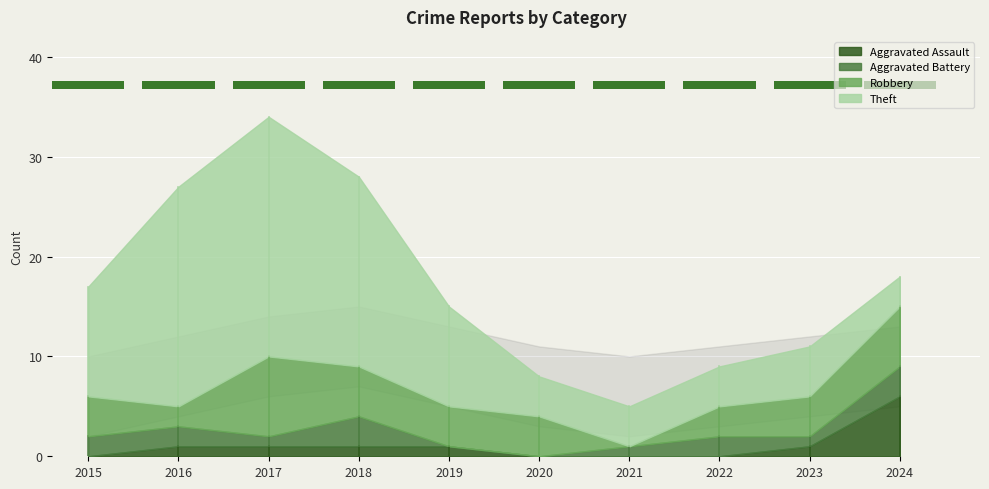

Rank the series by their maximum value, from highest to lowest.

Theft, Robbery, Aggravated Assault, Aggravated Battery